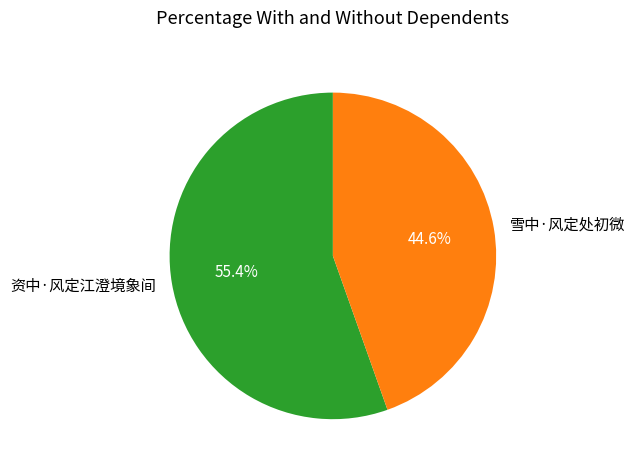

Does 雪中·风定处初微 account for over 50% of the chart?

No